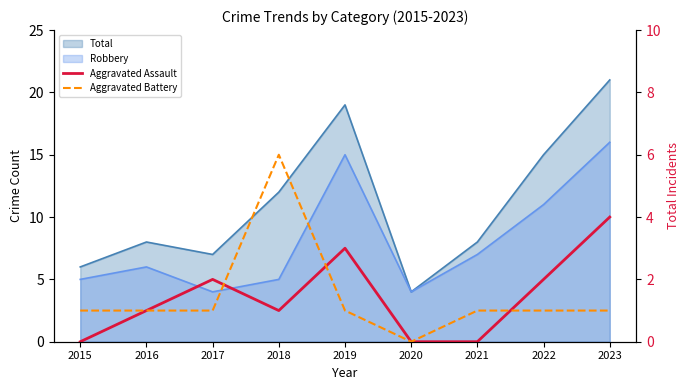

At 2021, list the series in order from largest to smallest.

Aggravated Battery, Aggravated Assault